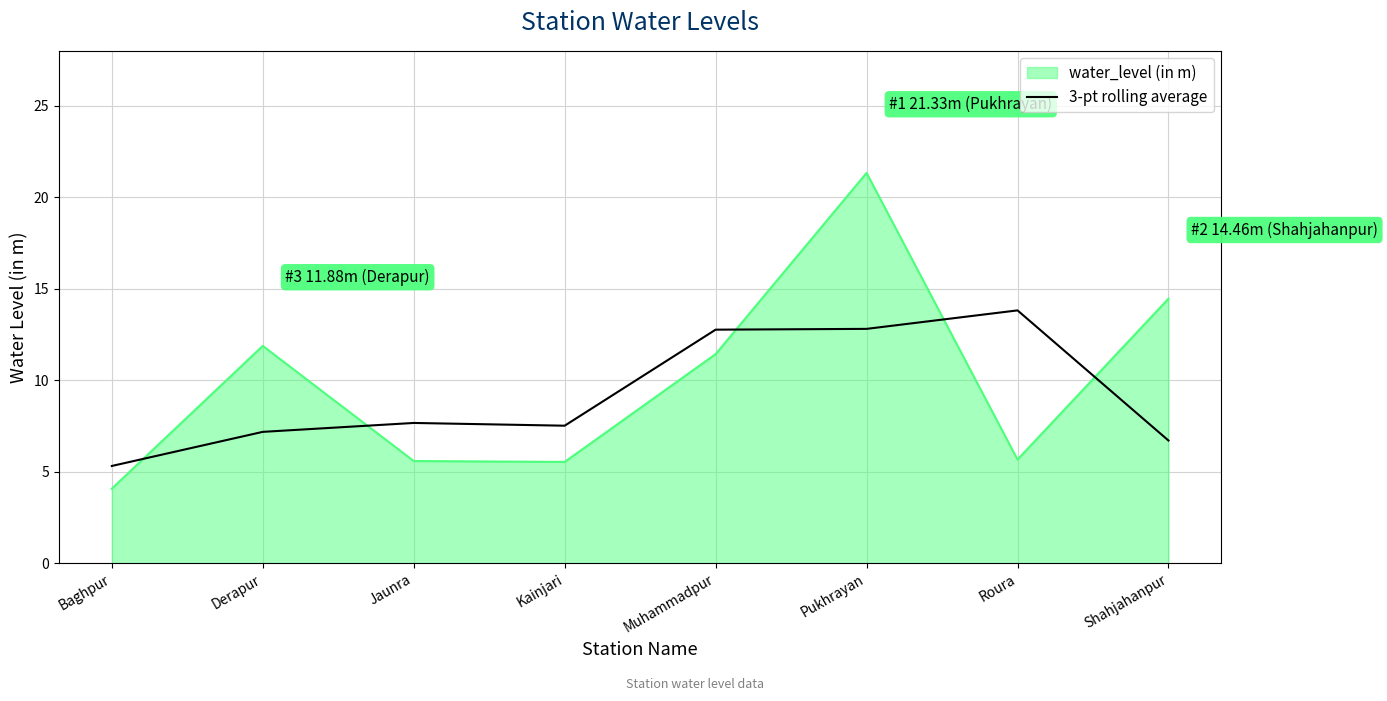

Is it true that 3-pt rolling average equals 12.8 at Muhammadpur?

True